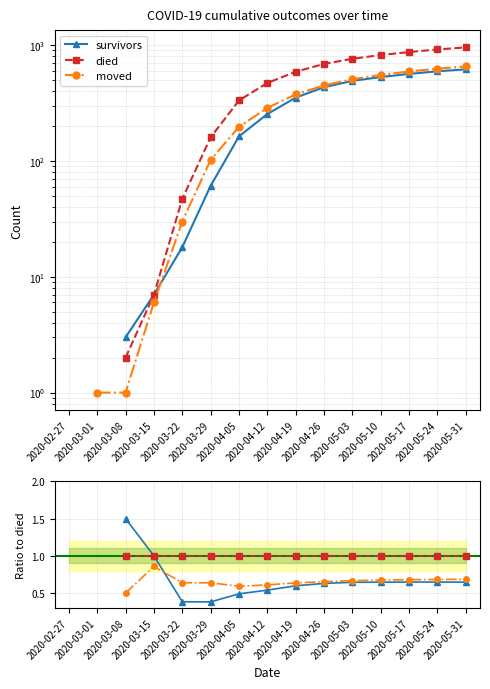

What is the total value across all series at 2020-03-15?

2.9